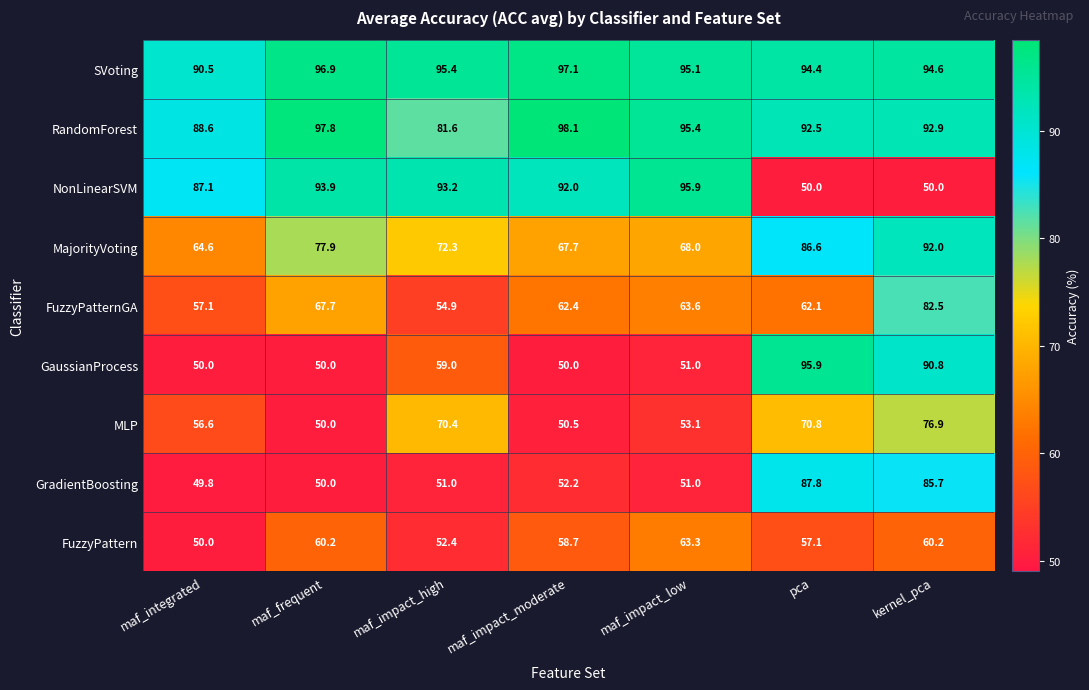

True or false: FuzzyPattern has a value of 52.4 at maf_impact_high.

True